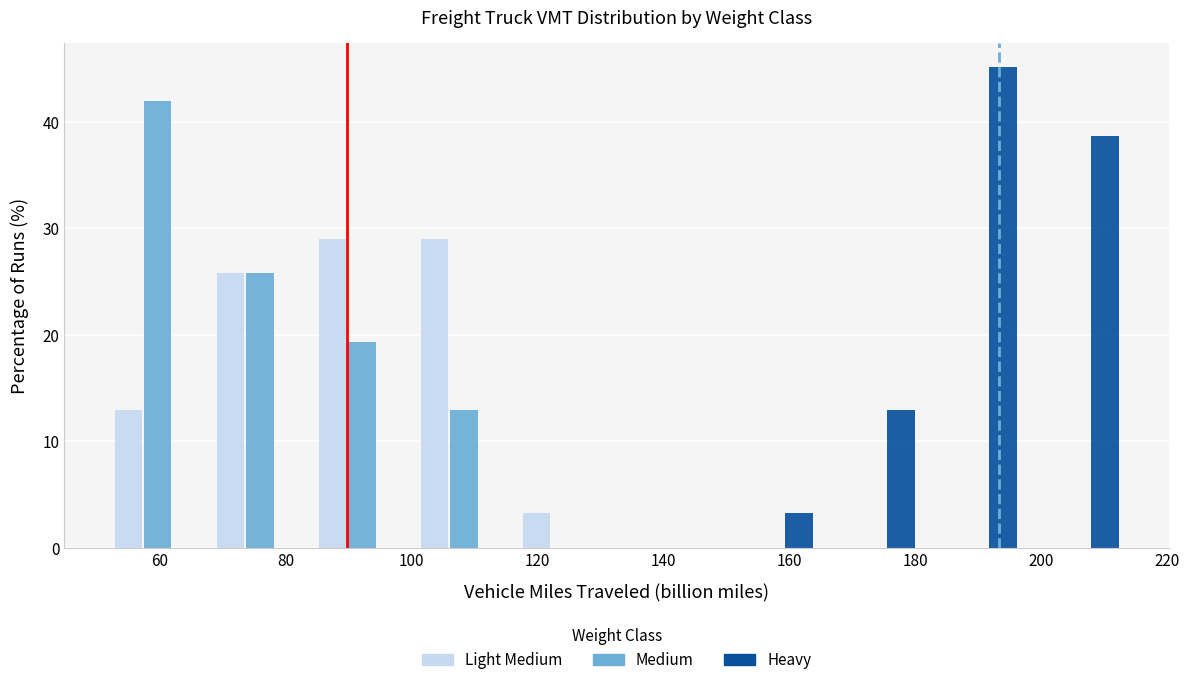

Reading left to right, list every range on the x-axis with the height of the bar of each series over it. Neither the bar edges nor the heights are printed on the chart, so give them approximately, as read against the axes.

52 to 68: Light Medium=13	Medium=42	Heavy=0
68 to 84: Light Medium=26	Medium=26	Heavy=0
84 to 100: Light Medium=29	Medium=19	Heavy=0
100 to 116: Light Medium=29	Medium=13	Heavy=0
116 to 132: Light Medium=3	Medium=0	Heavy=0
132 to 148: Light Medium=0	Medium=0	Heavy=0
148 to 164: Light Medium=0	Medium=0	Heavy=3
164 to 182: Light Medium=0	Medium=0	Heavy=13
182 to 198: Light Medium=0	Medium=0	Heavy=45
198 to 214: Light Medium=0	Medium=0	Heavy=39